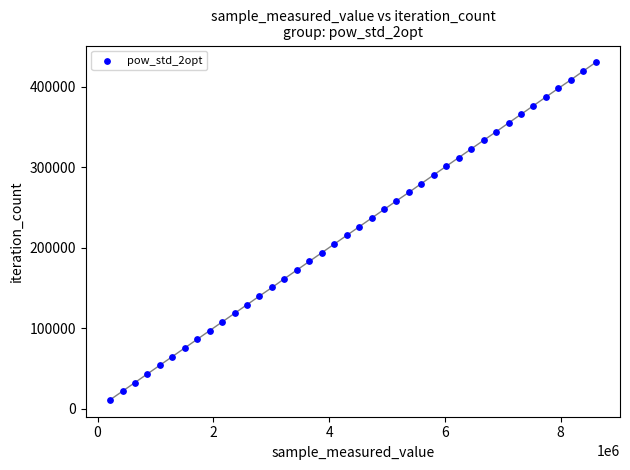

What is the range of Y values (max minus min)?

419445